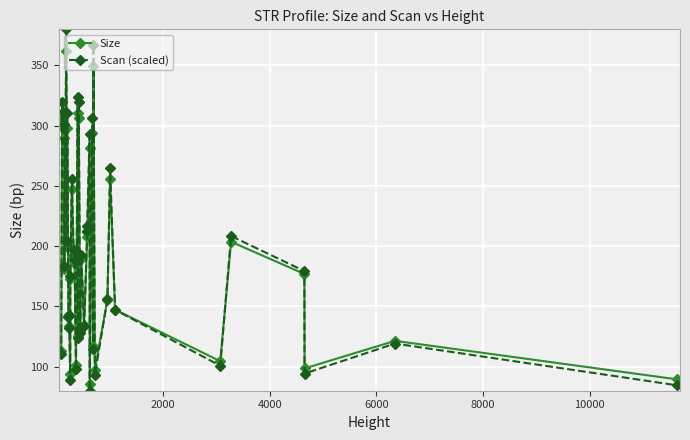

What are all the series names shown in the legend?

Size, Scan (scaled)